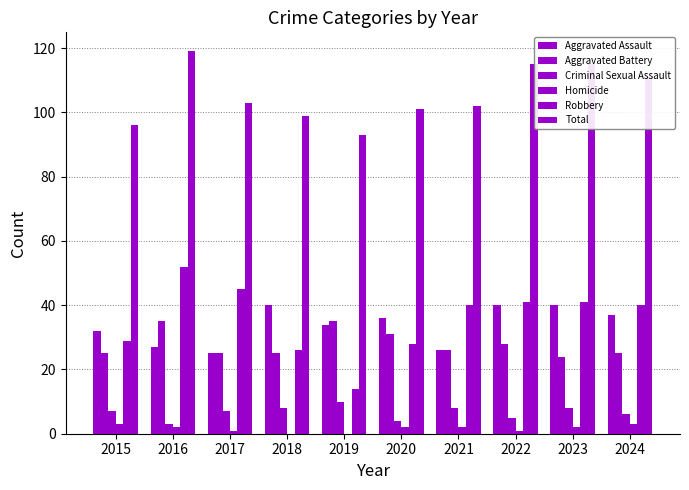

What is the value of the Homicide bar at the 9th from the left?

2